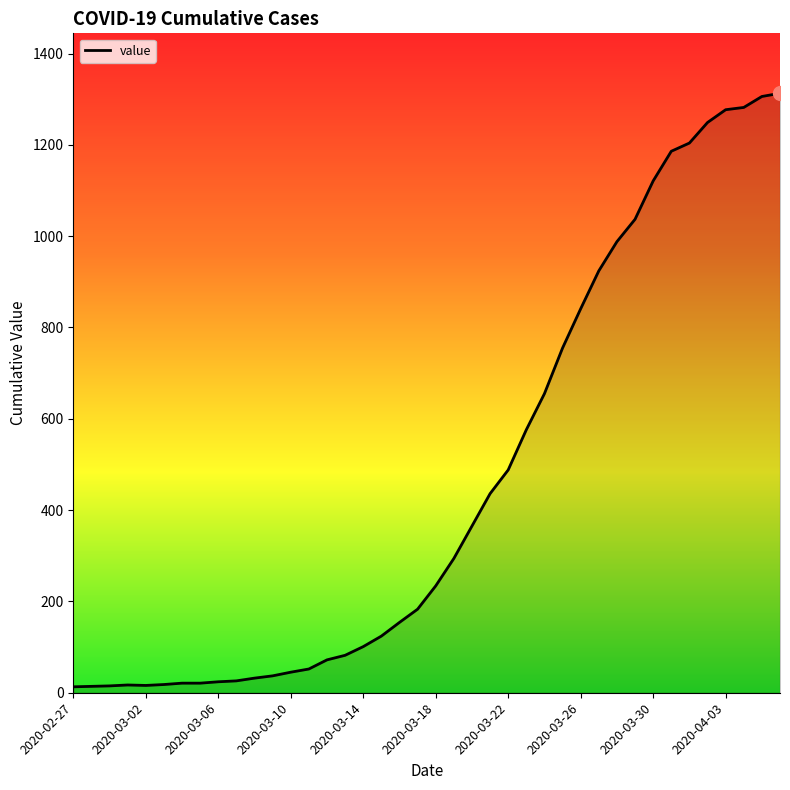

What is the difference between the maximum and minimum values?

1300